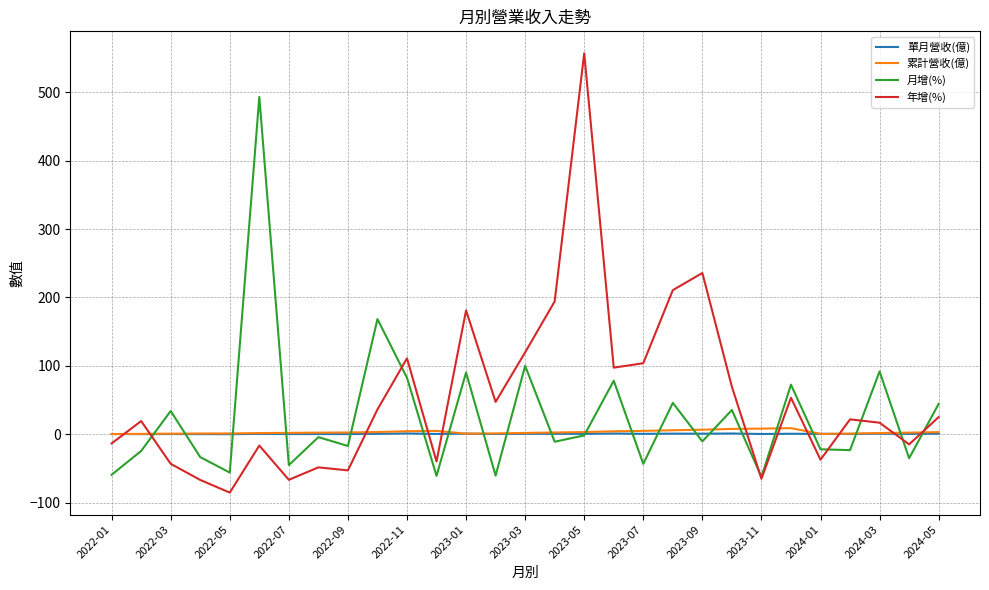

Which series has the widest spread of values?

年增(%)